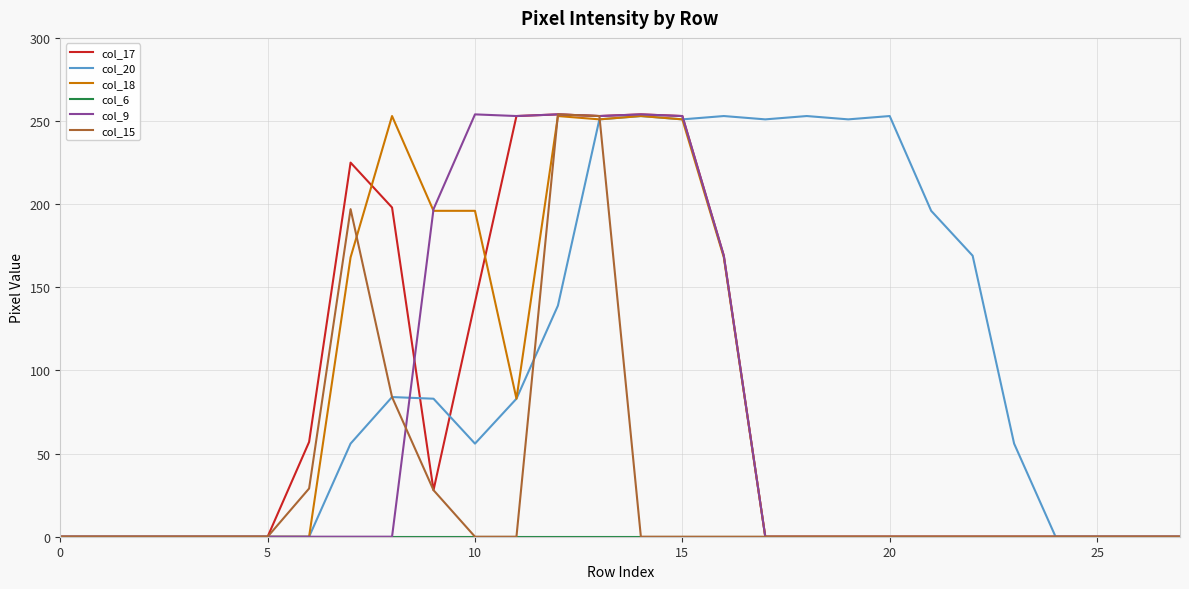

What is the maximum value shown in the chart?

254